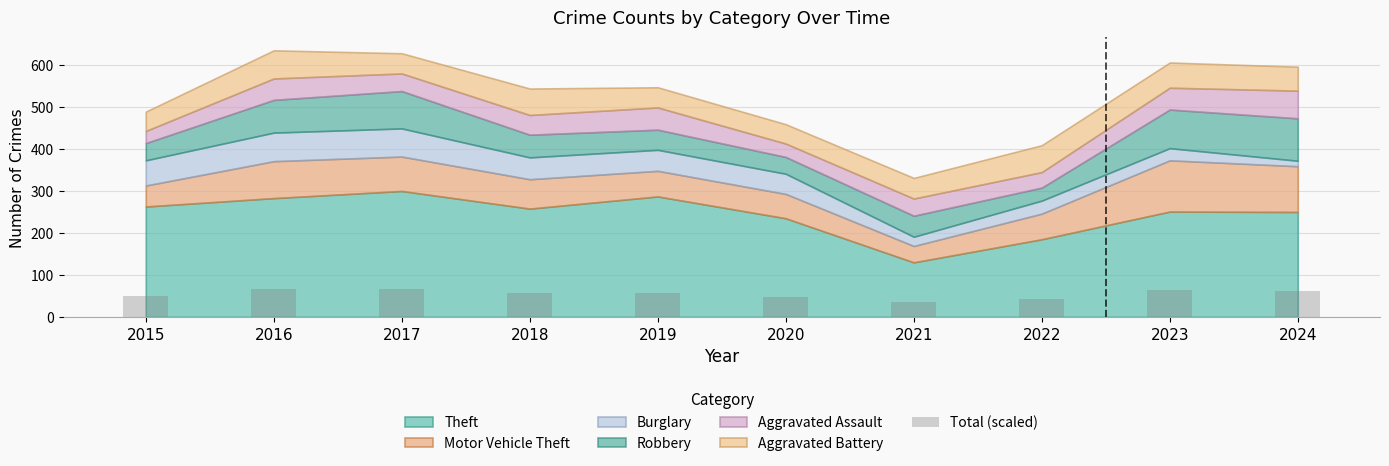

What is the minimum value shown in the chart?

35.4